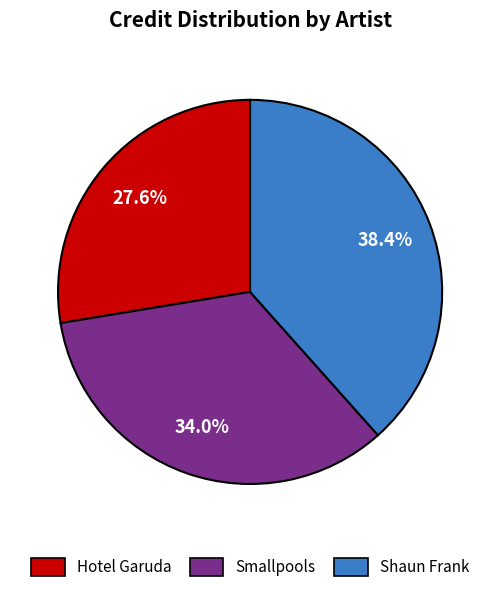

To the nearest percent, what is the combined percentage of Smallpools and Hotel Garuda?

62%